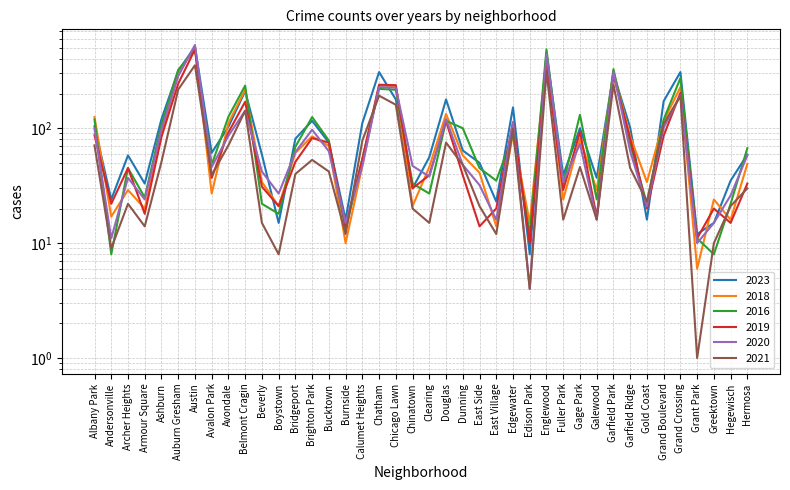

Between which two adjacent categories do 2023 and 2020 first intersect?

Auburn Gresham and Austin